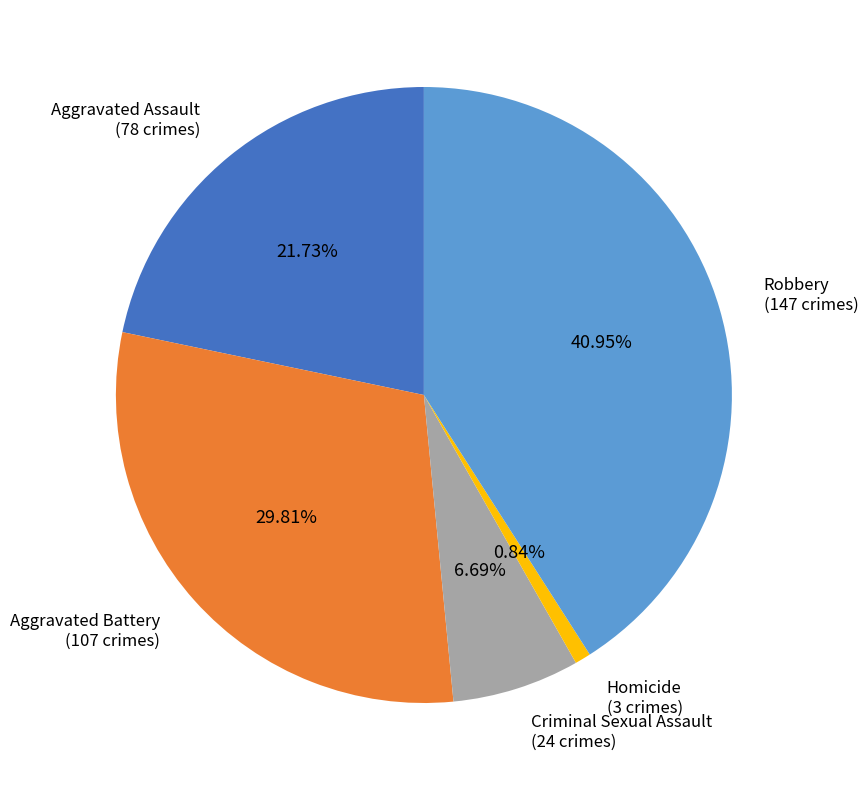

To the nearest percent, what is the average slice percentage?

20%